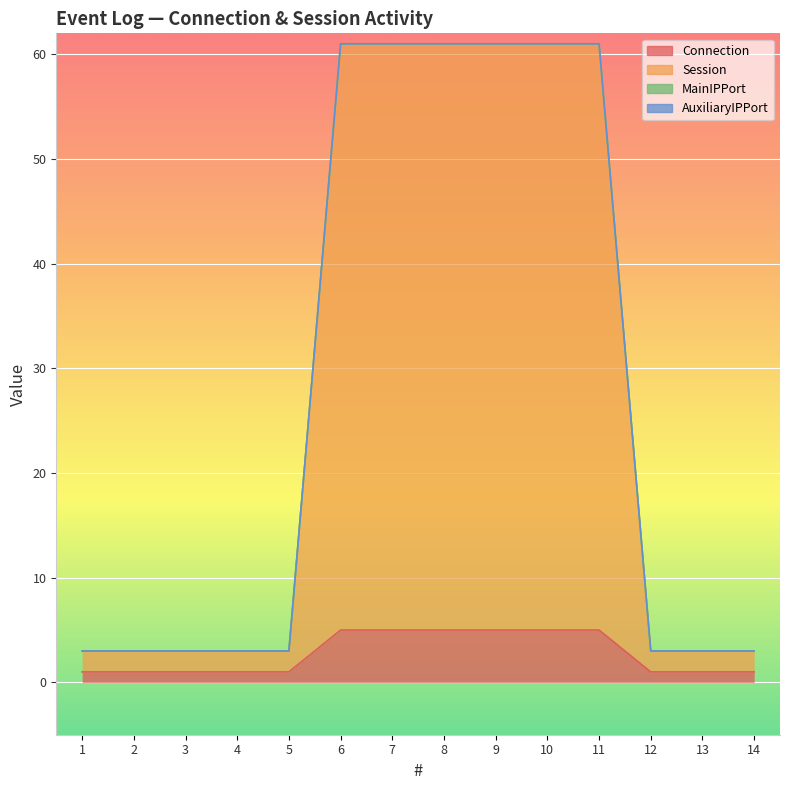

Count the number of categories in the chart.

14